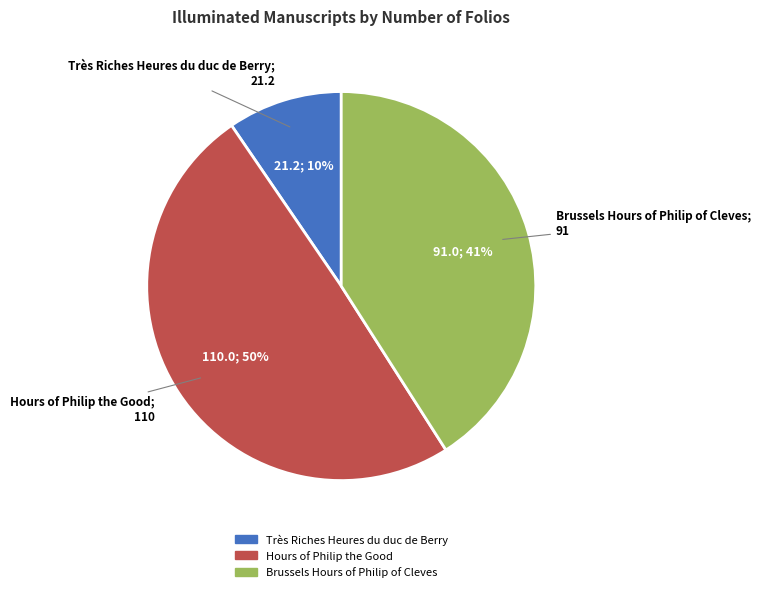

Is it true that Brussels Hours of Philip of Cleves is 35% of the pie?

False